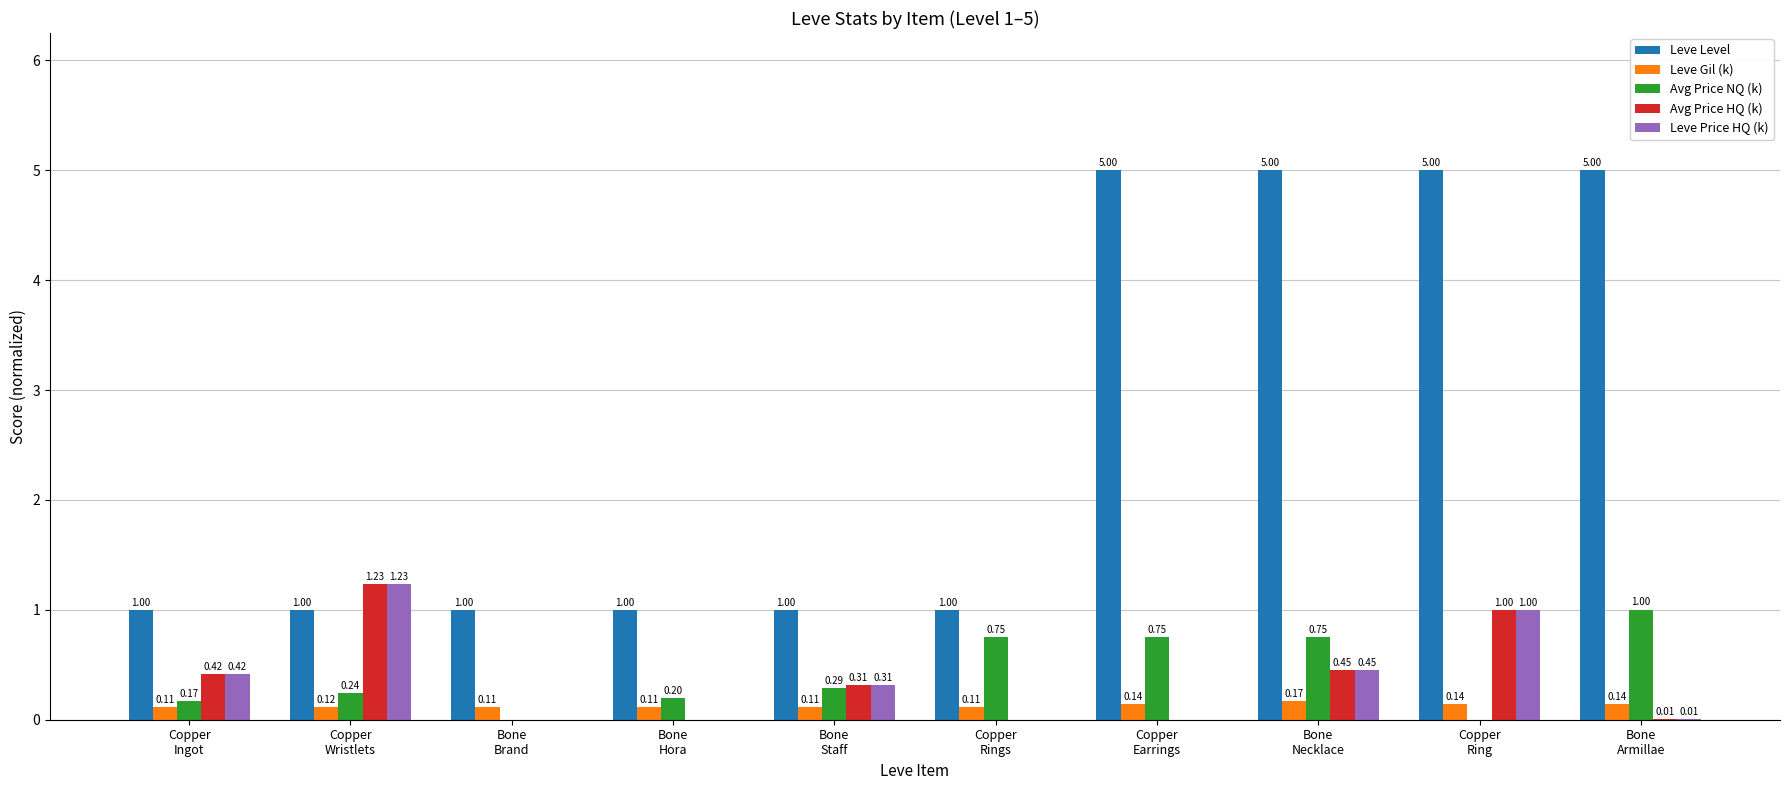

Which series has the largest total across all categories?

Leve Level